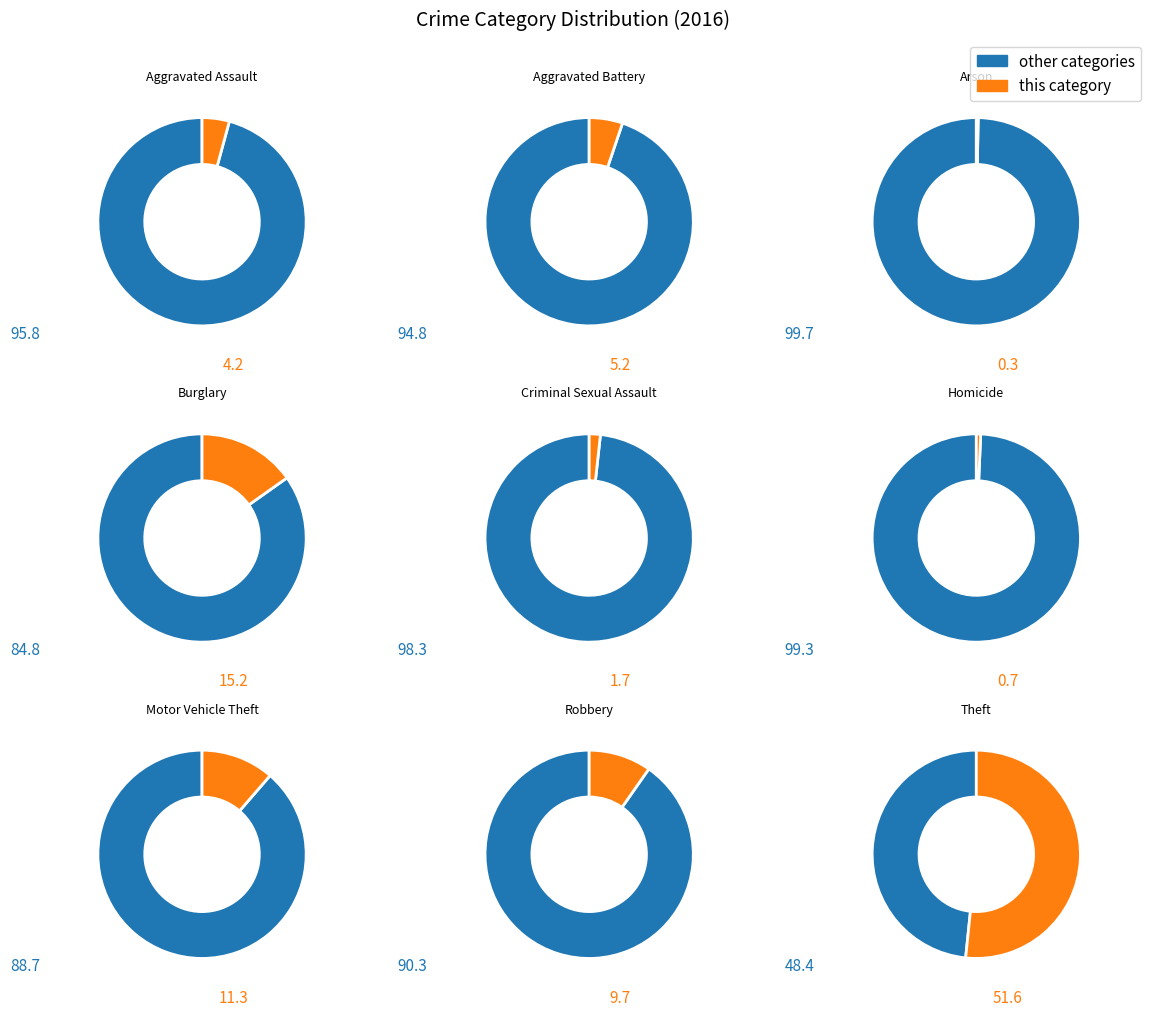

What portion of the pie excludes Criminal Sexual Assault?

98.3%